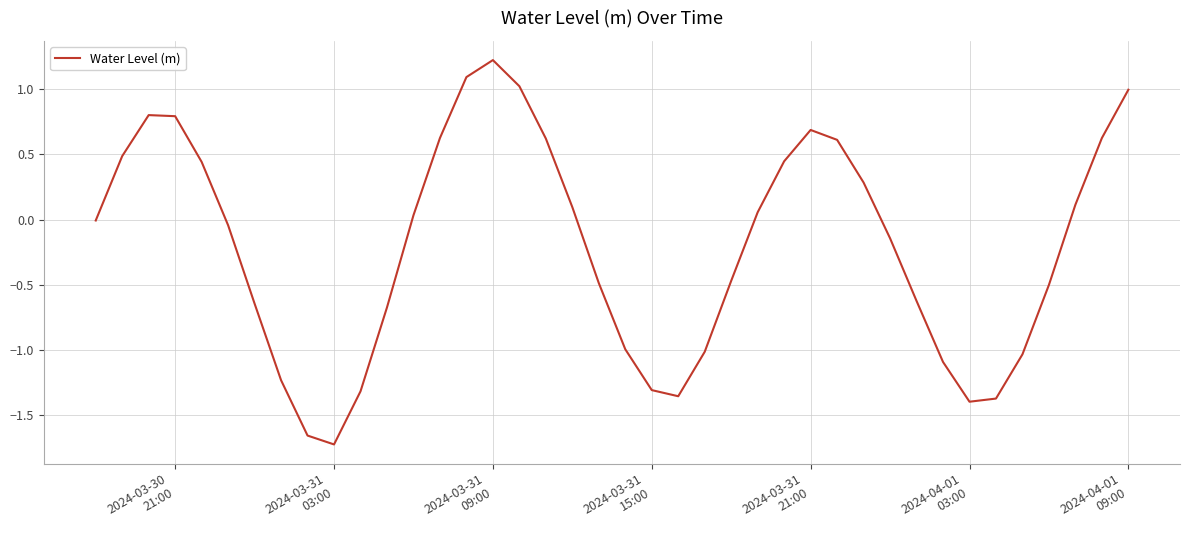

What is the difference between the maximum and minimum values?

3.0